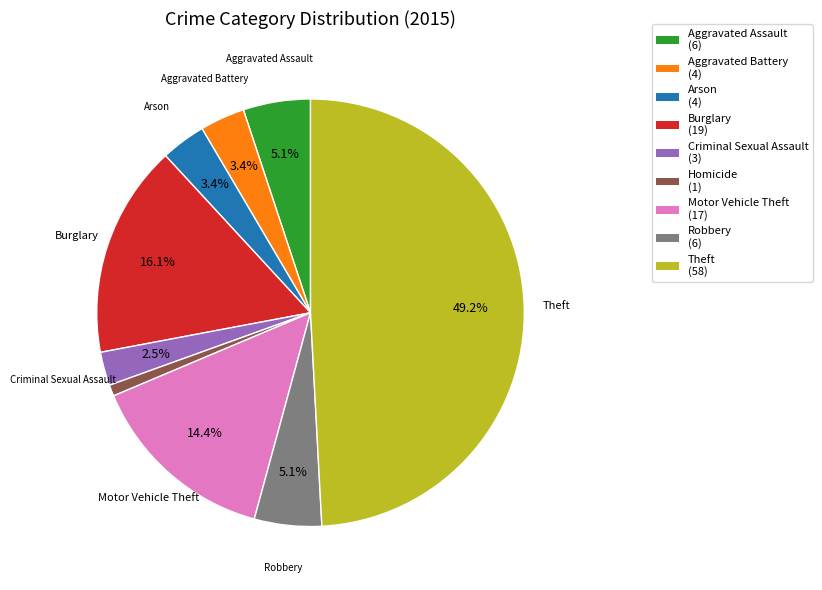

What percentage is the Homicide slice, to the nearest percent?

1%